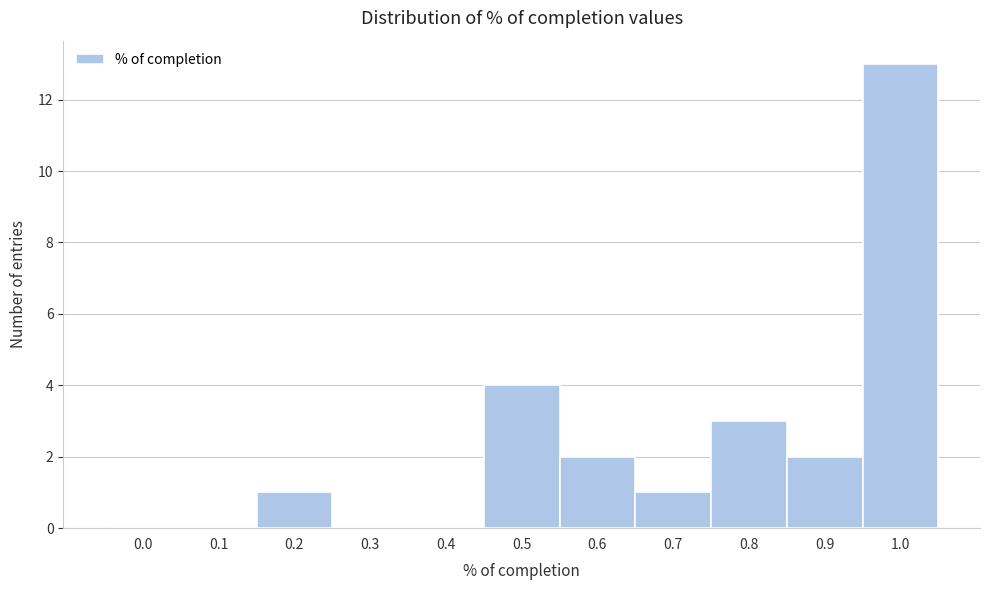

Reading left to right, what are all the values shown in this chart?

0.0=0	0.1=0	0.2=1	0.3=0	0.4=0	0.5=4	0.6=2	0.7=1	0.8=3	0.9=2	1.0=13